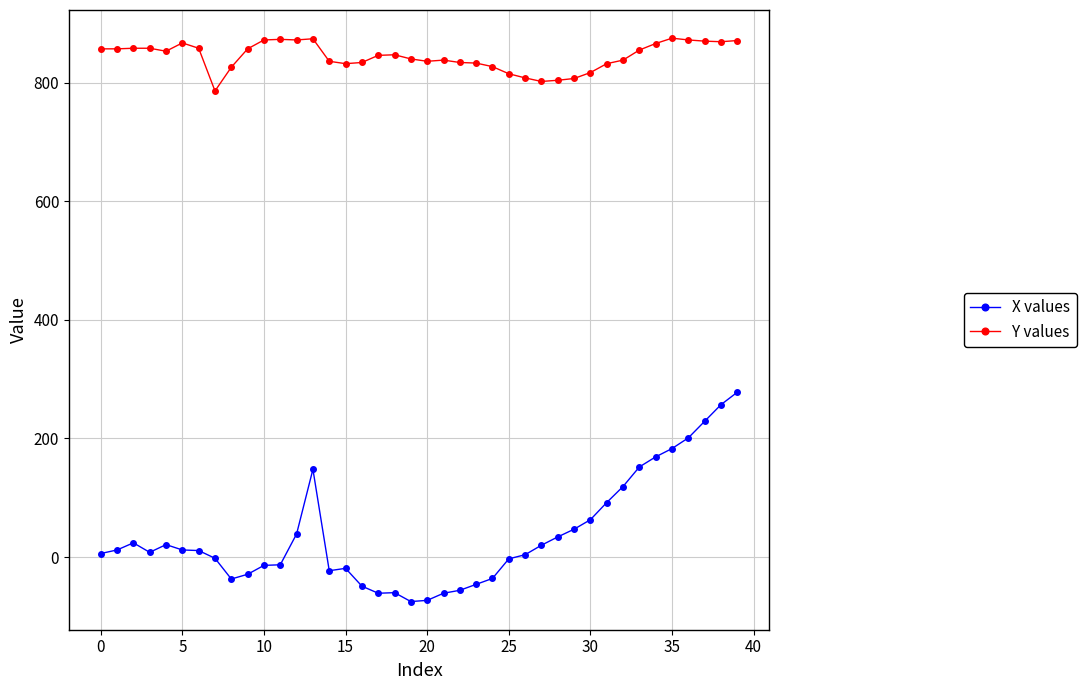

What is the value of the X values point at the 22nd from the left?

-61